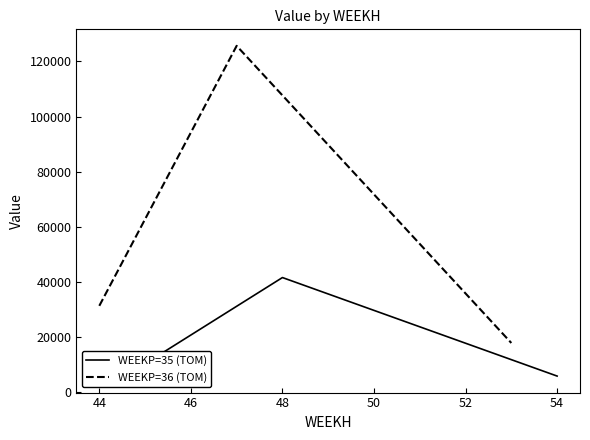

What is the lowest value of the WEEKP=35 (TOM) series?

5953.0